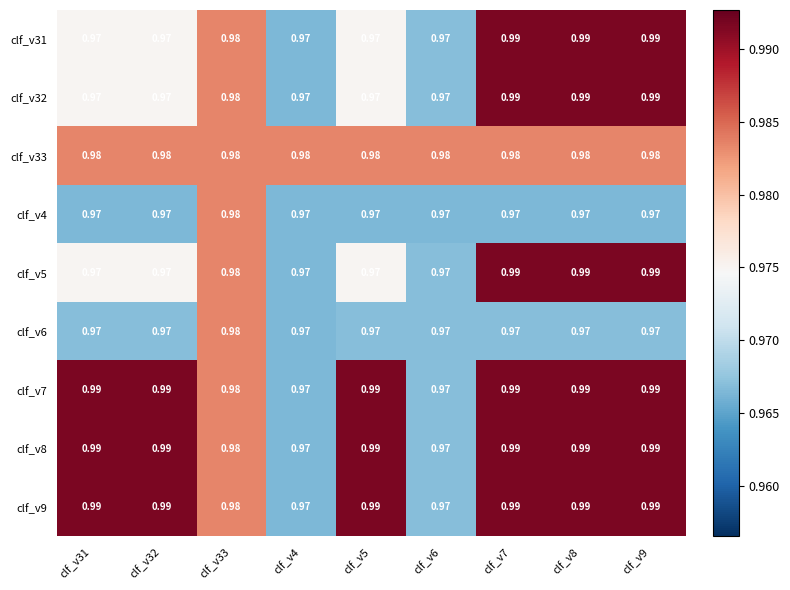

Is the value of clf_v6 at clf_v9 greater than the value of clf_v31 at clf_v8?

No